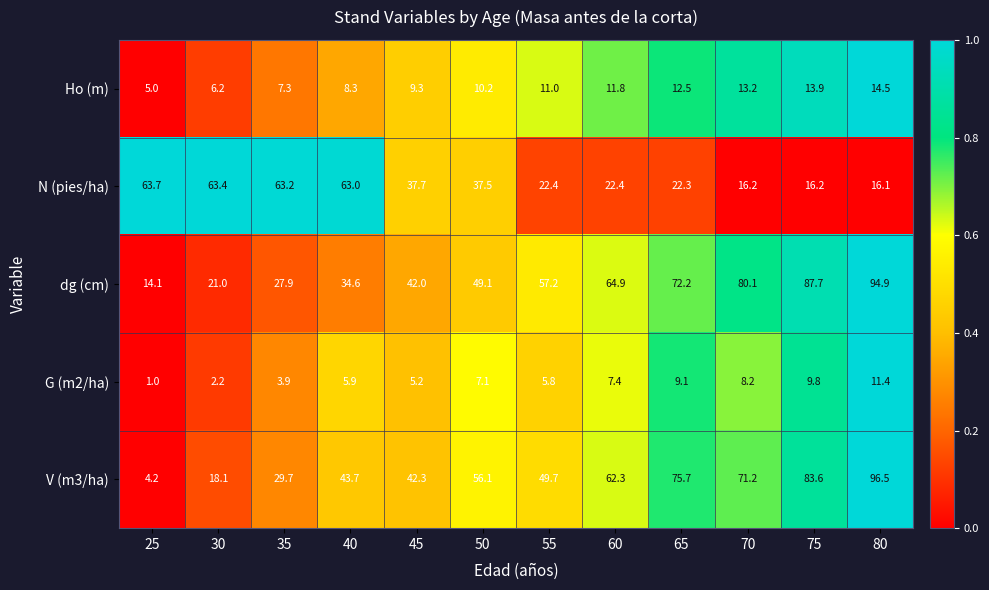

At which category is the sum across all series the highest?

80